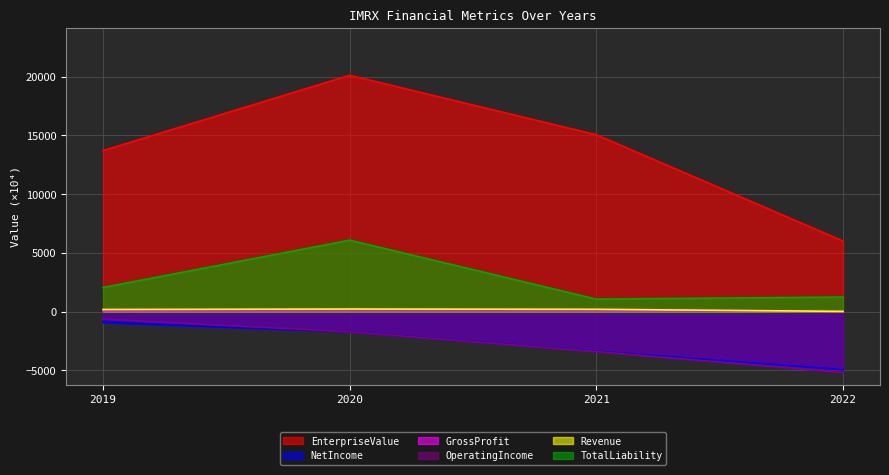

Which series has the largest range (max minus min)?

EnterpriseValue